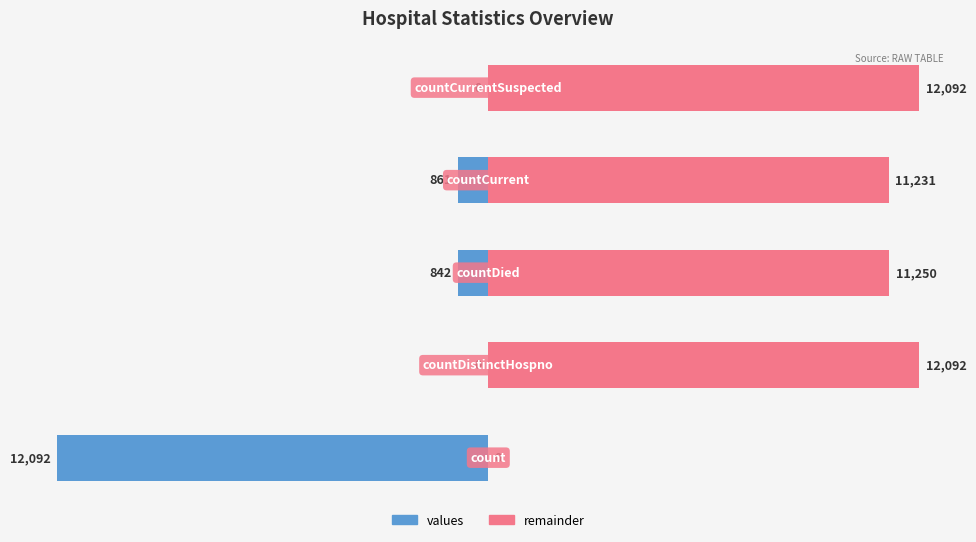

The value at countDistinctHospno is 0. True or false?

True